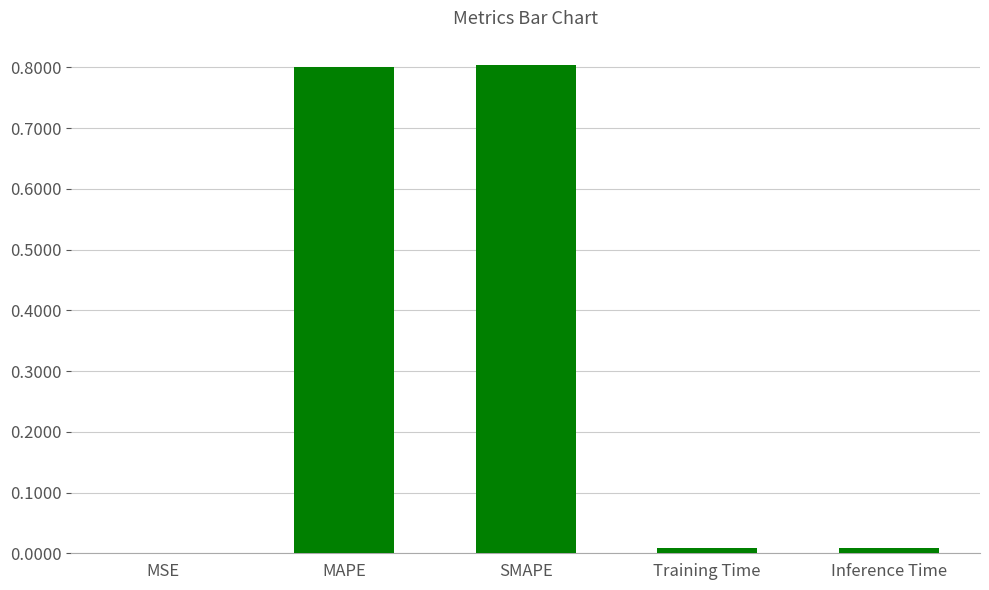

The chart shows a value of 0.4 at SMAPE. True or false?

False